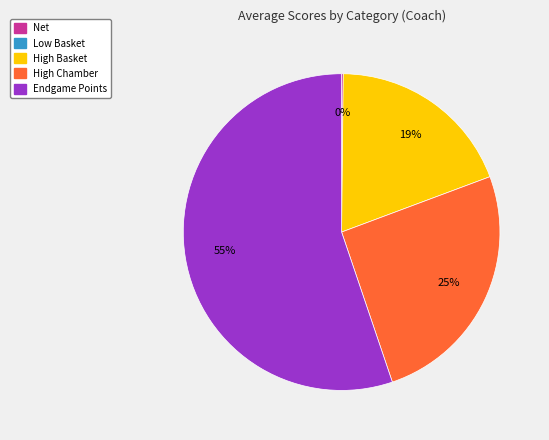

Does any single category account for the majority?

Yes